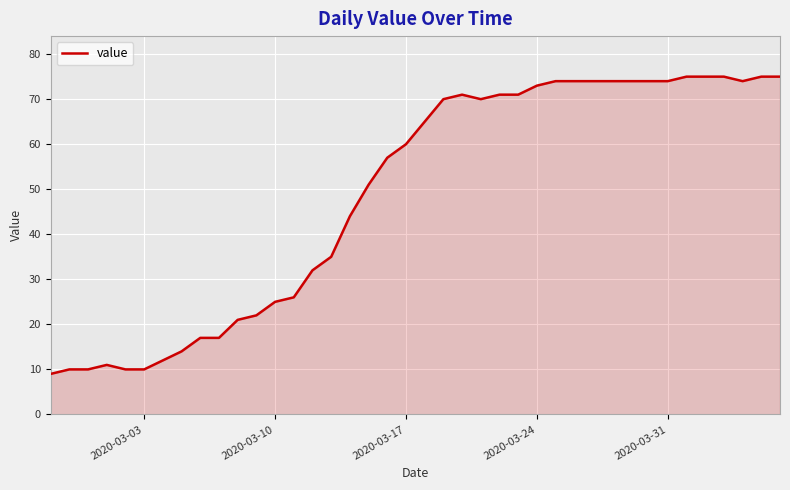

Reading left to right, extract all data points from this chart.

9	10	10	11	10	10	12	14	17	17	21	22	25	26	32	35	44	51	57	60	65	70	71	70	71	71	73	74	74	74	74	74	74	74	75	75	75	74	75	75